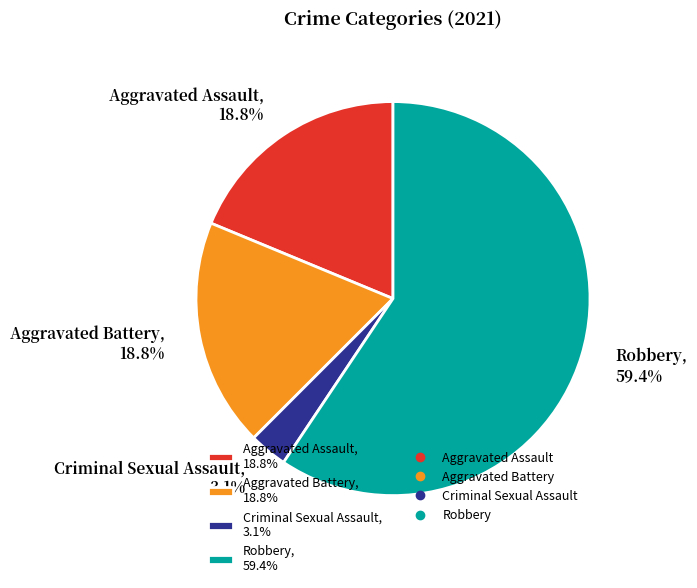

Is it true that Criminal Sexual Assault is 3% of the pie?

True